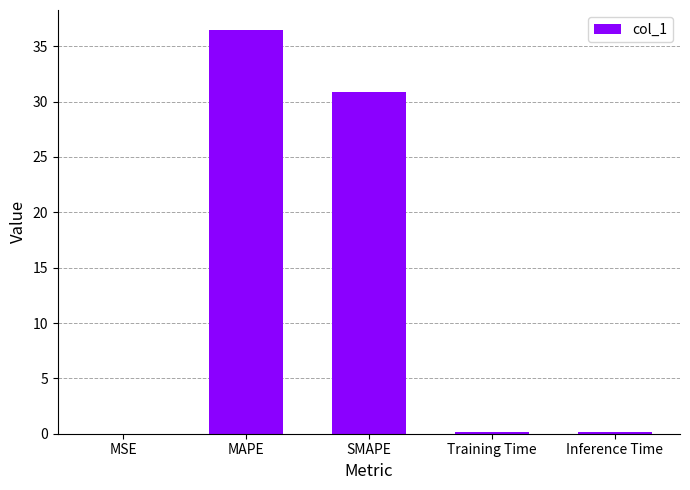

The value at Inference Time is 0.2. True or false?

True